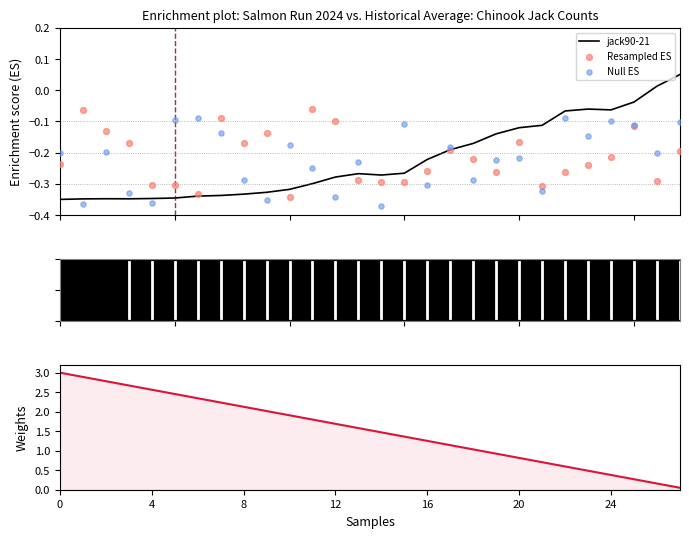

Which series has the widest spread of Y values?

Weights